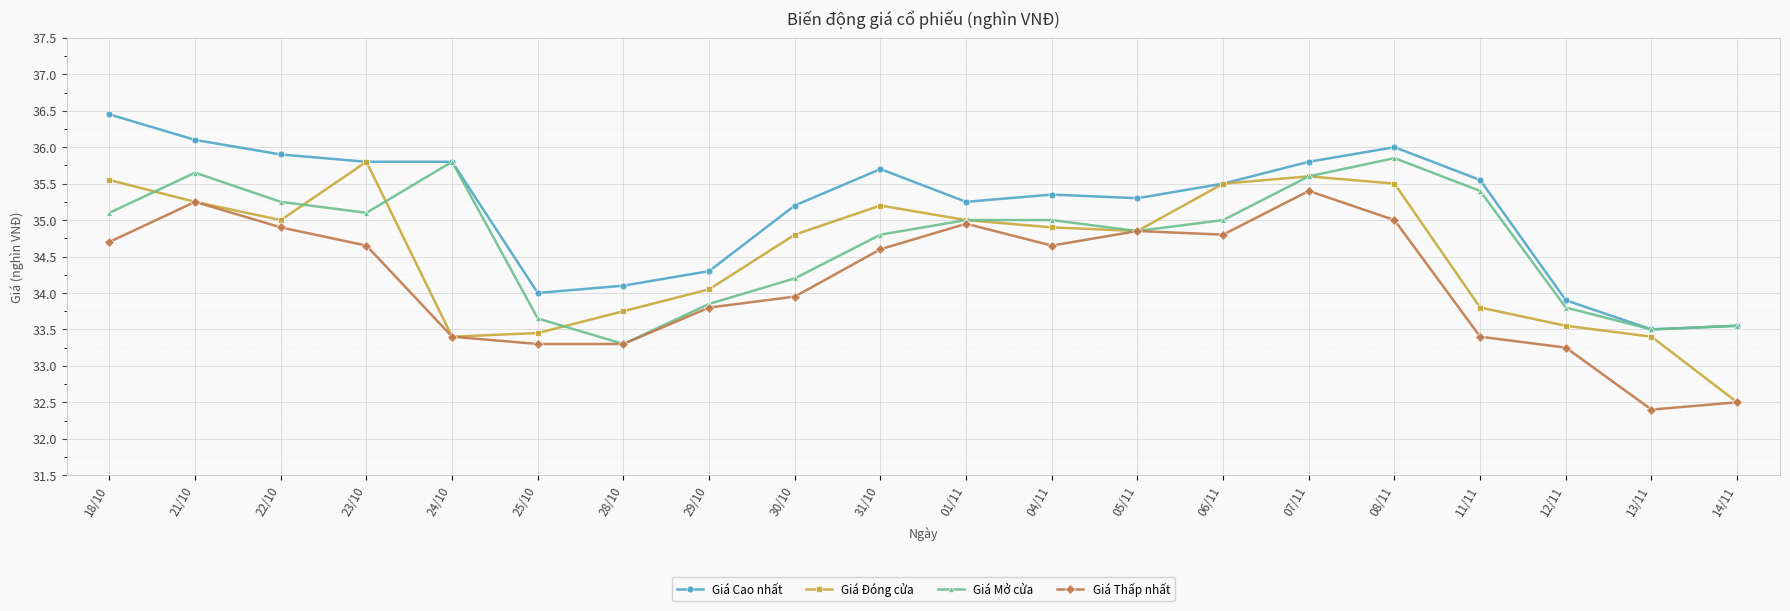

What is the approximate value of Giá Đóng cửa at 11/11?

33.8